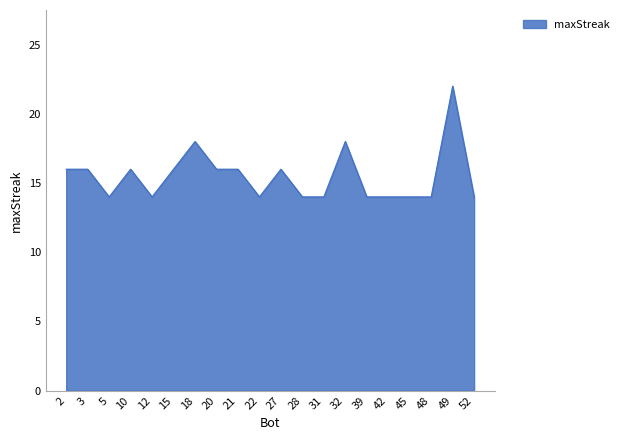

What is the smallest value displayed?

14